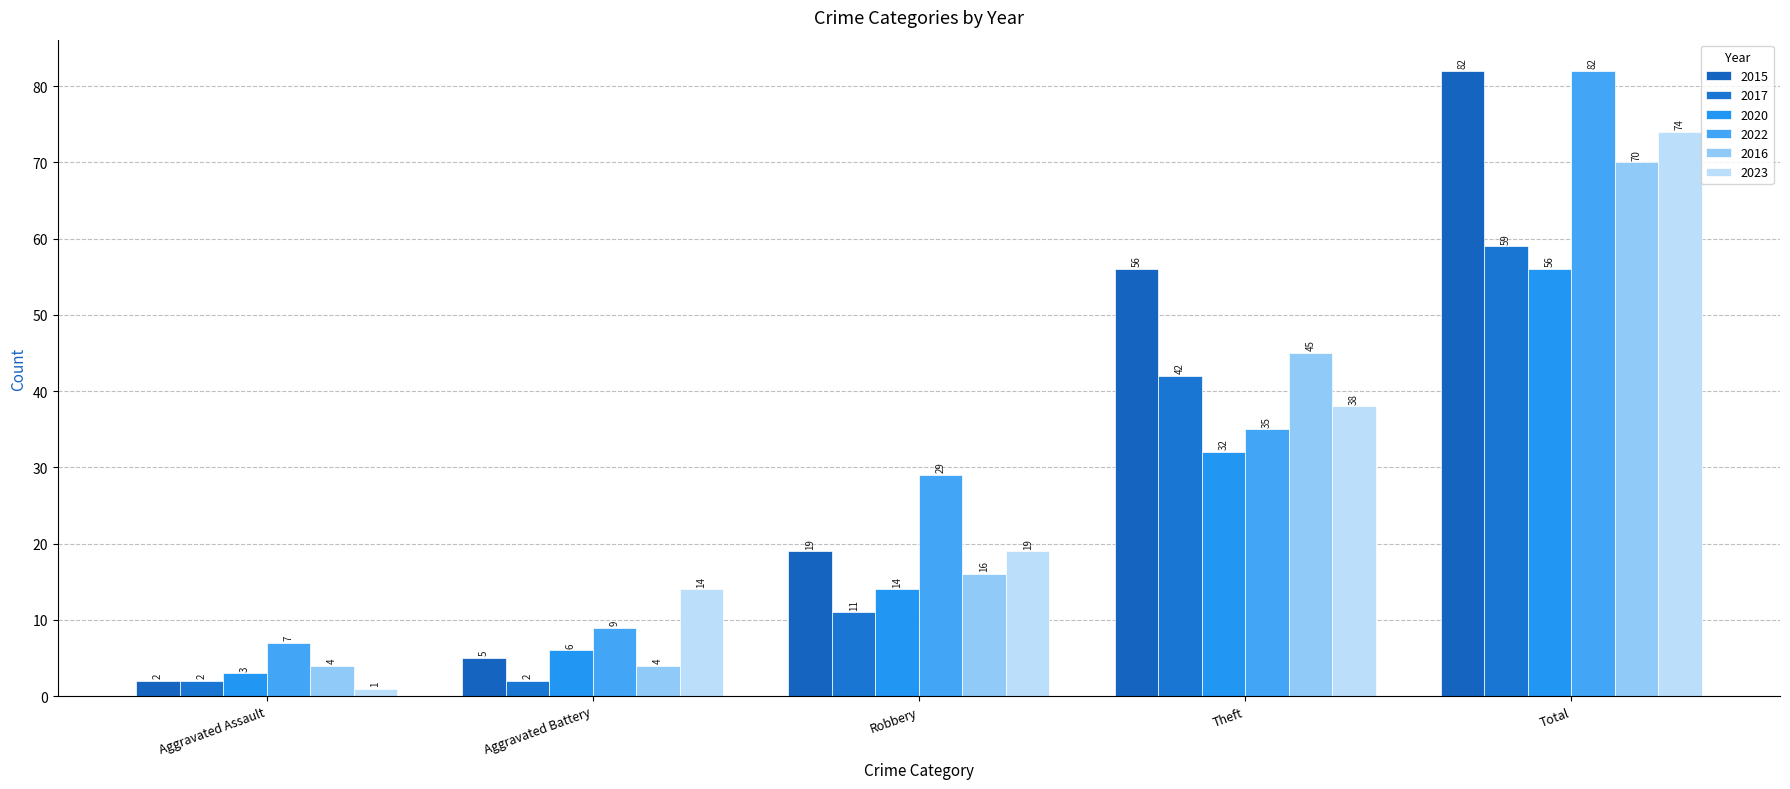

What is the smallest value displayed?

1